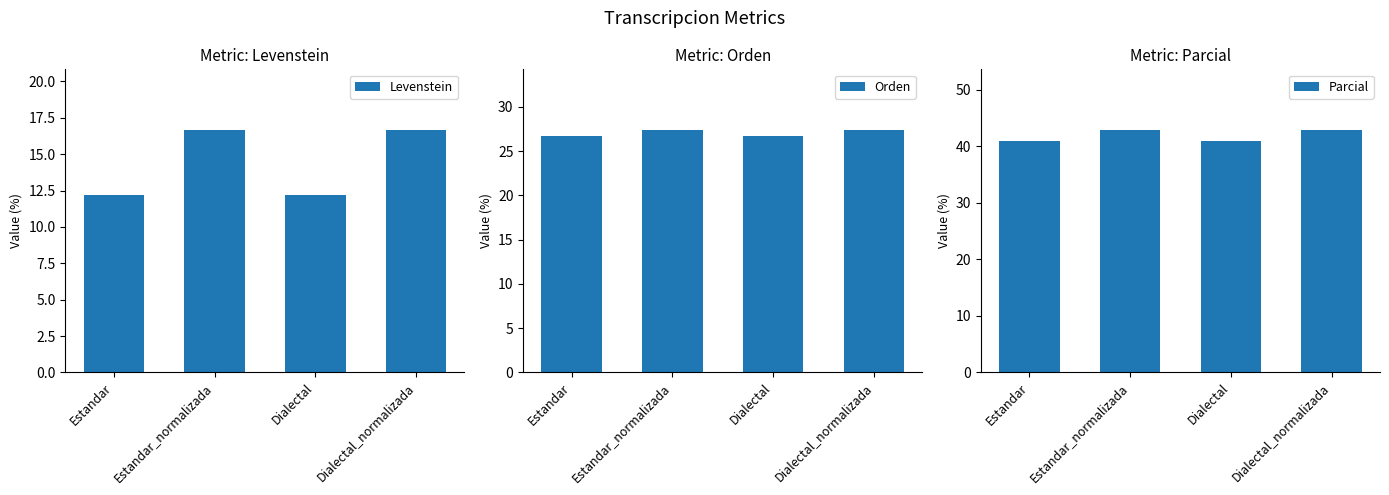

Which series has the widest spread of values?

Levenstein